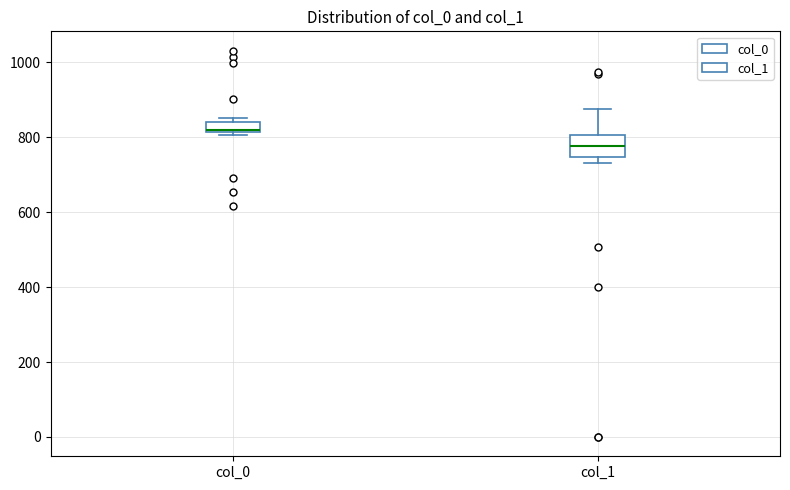

Where is the lower edge of the box for col_0 on the y-axis? The values are not printed on the chart, so give them approximately, as read against the axis.

820